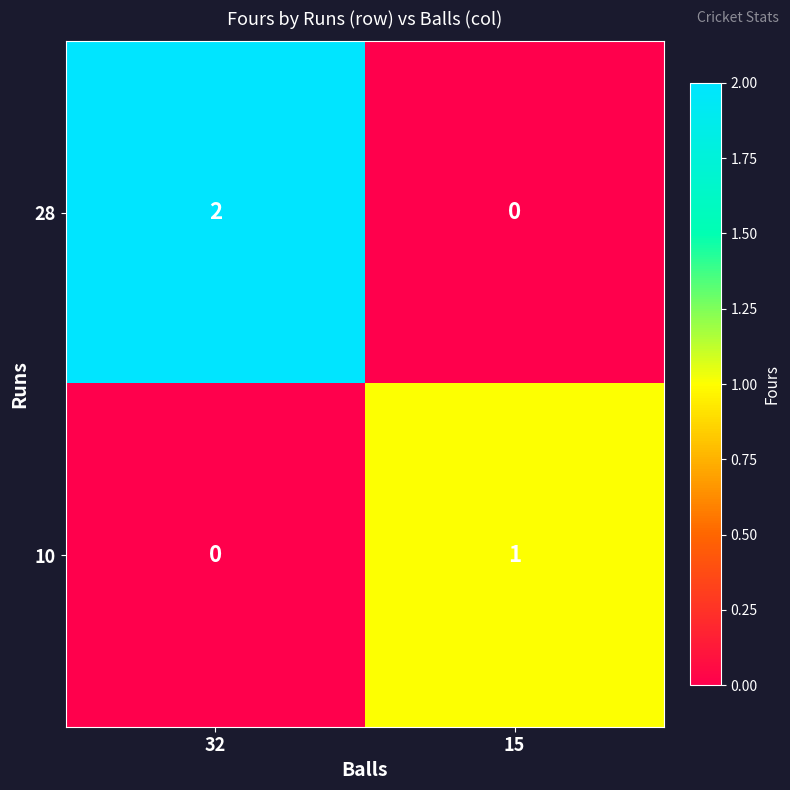

Which series changed the most between 32 and 15?

28